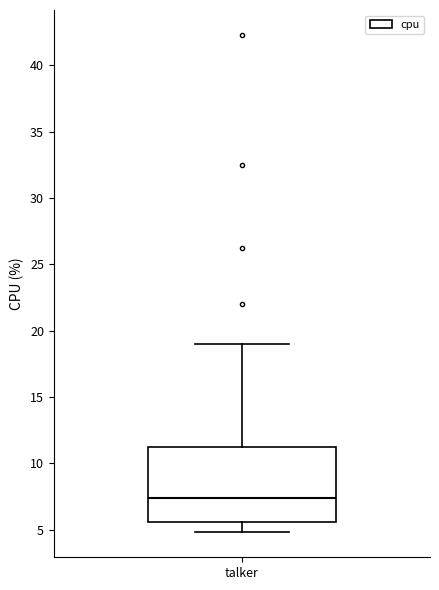

Read this box plot against the y-axis: the position of the median line, the range covered by the box, and the ends of both whiskers. The values are not printed on the chart, so give them approximately, as read against the axis.

median 7.5, box 5.5 to 11.0, whiskers 5.0 to 19.0